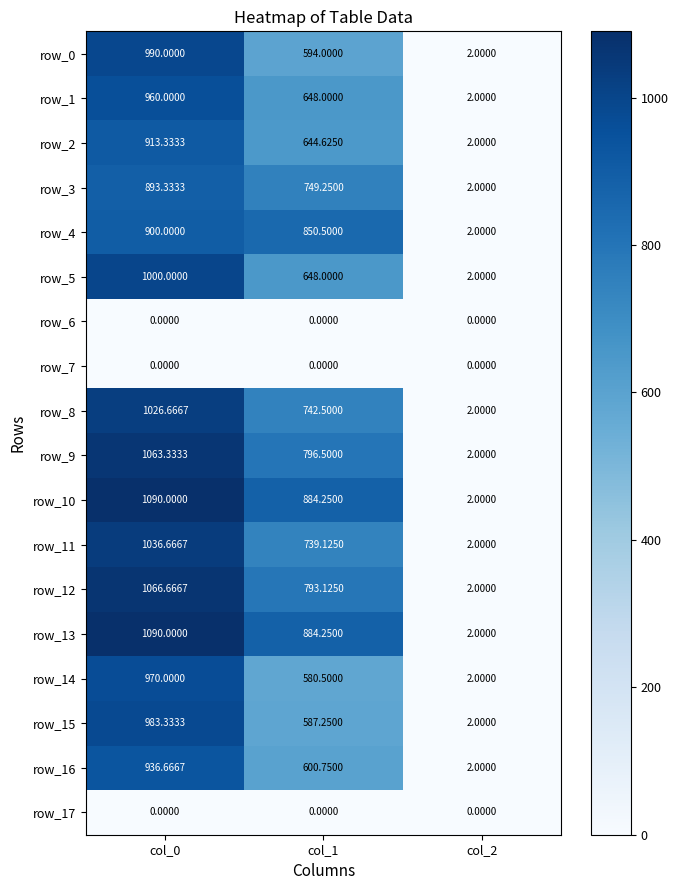

The value of row_12 at col_2 is 2.0. True or false?

True